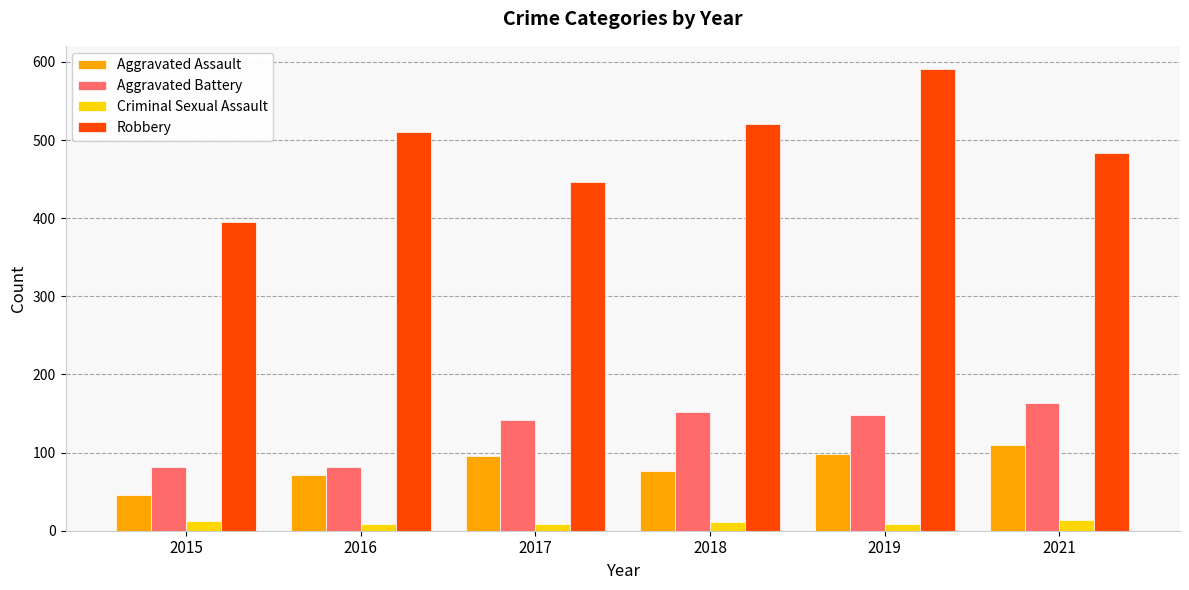

How many series are shown in this chart?

4